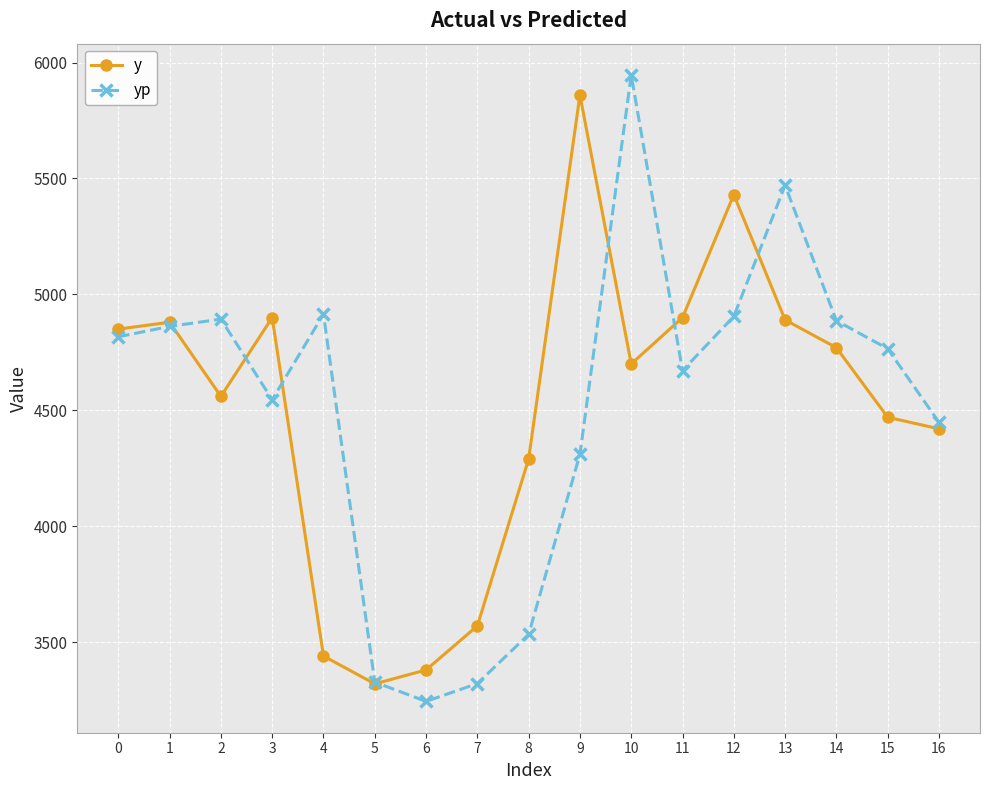

The yp series shows 3244.3 at 6. True or false?

True